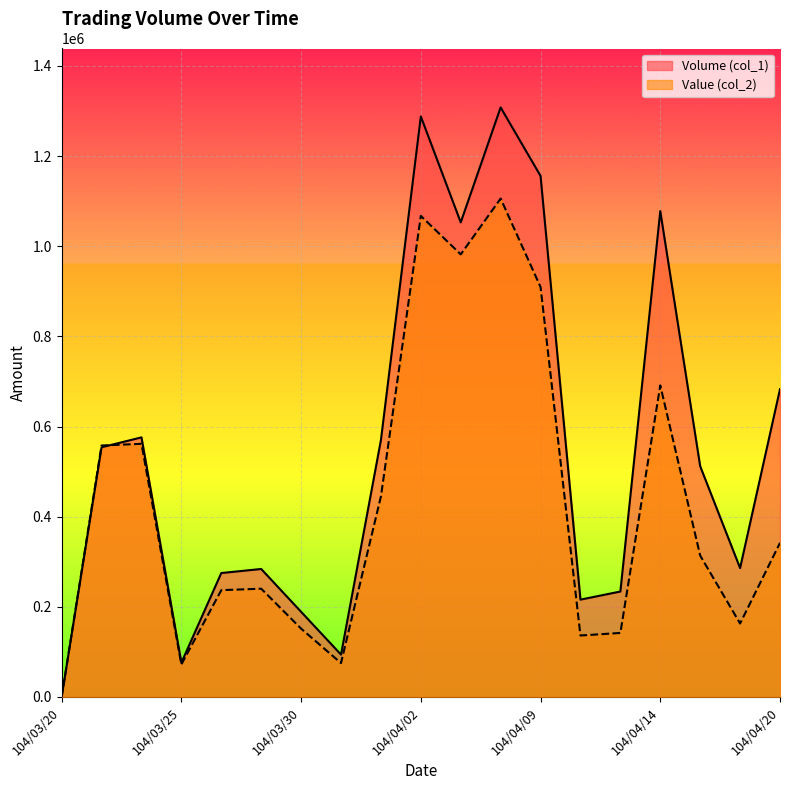

What are all the series names shown in the legend?

Volume (col_1), Value (col_2)